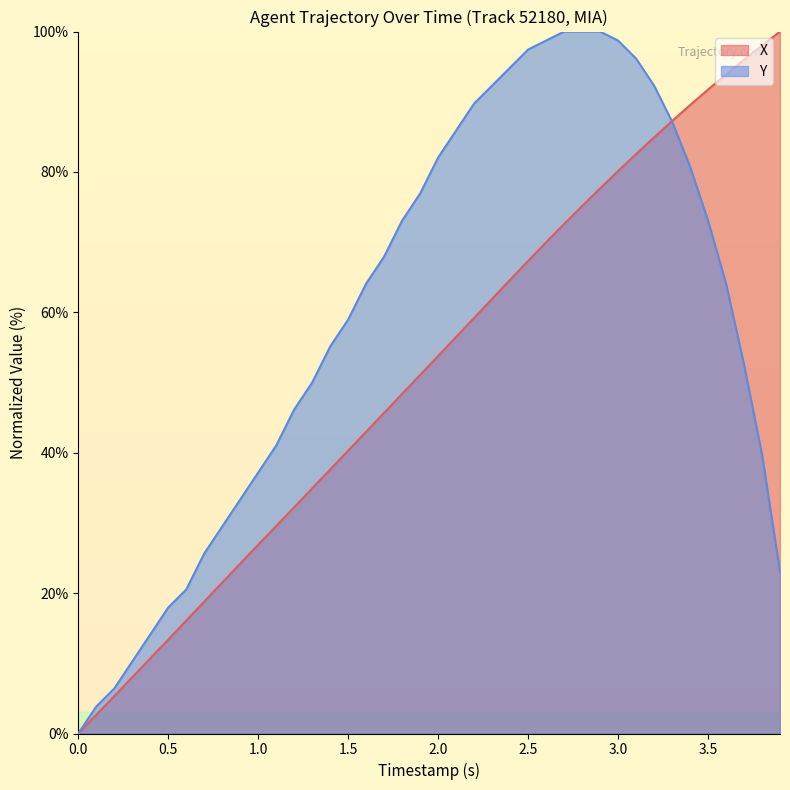

Rank the series by their average value, from highest to lowest.

Y, X